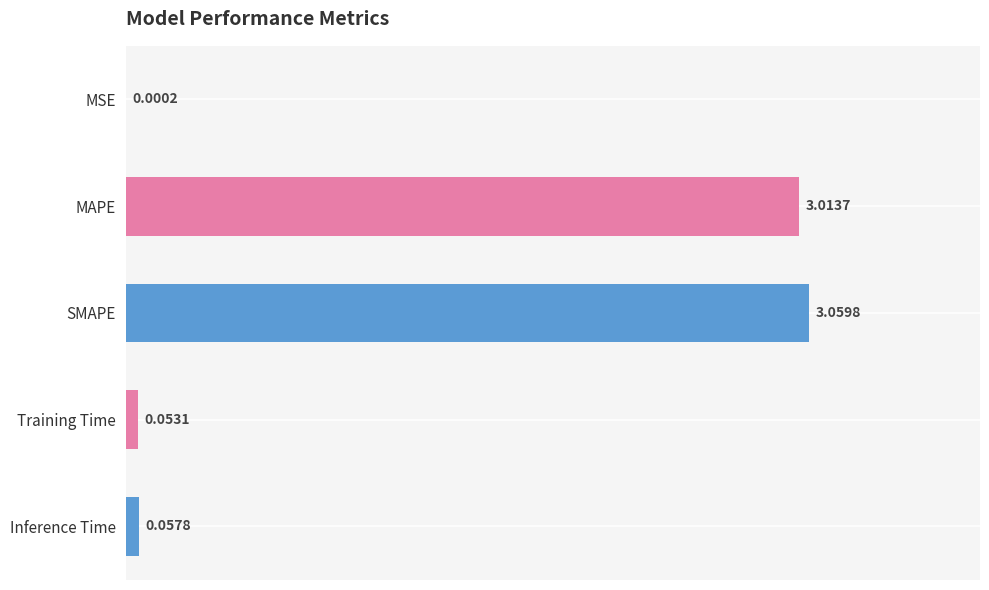

Where is the data nearest to the value 1?

Inference Time